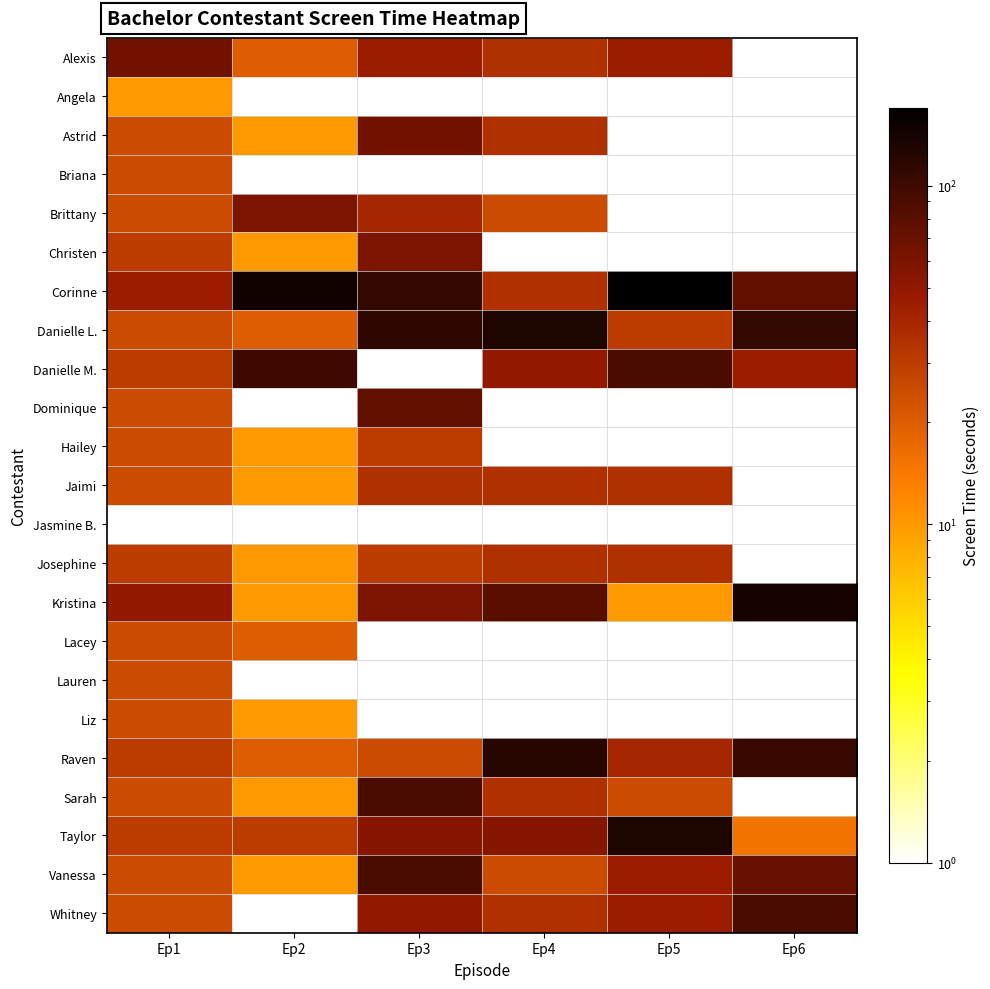

The Sarah series shows 10.0 at Ep2. True or false?

True